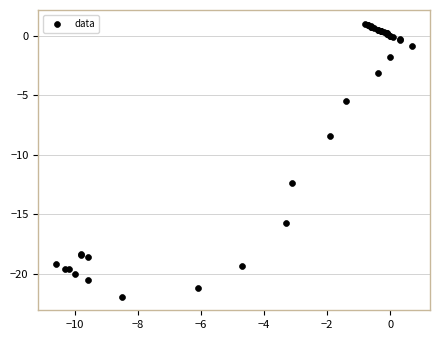

What Y value in the scatter plot is closest to -10?

-8.4